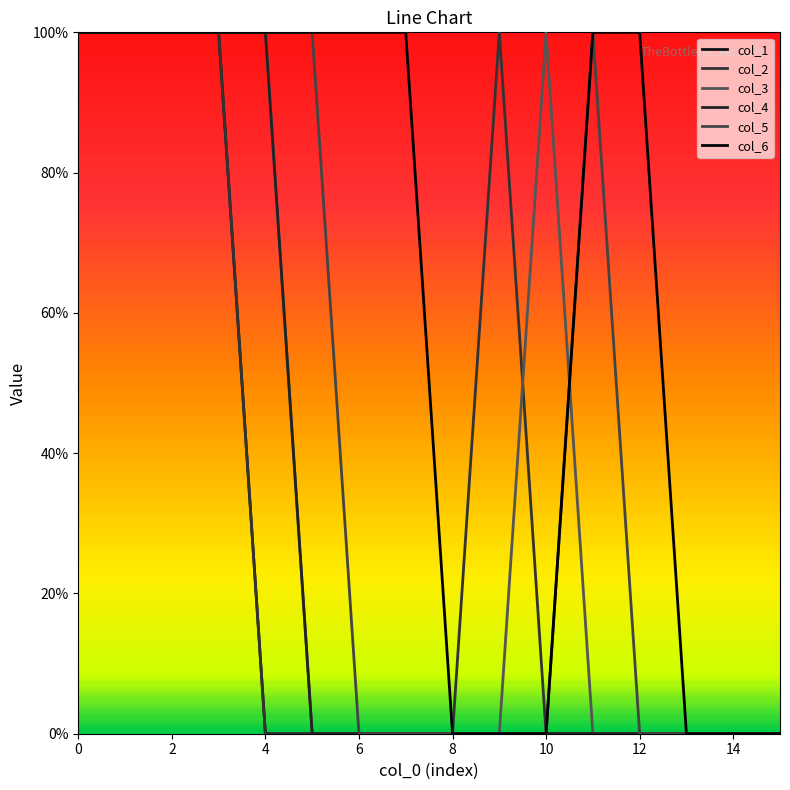

Does the chart have visible grid lines?

No